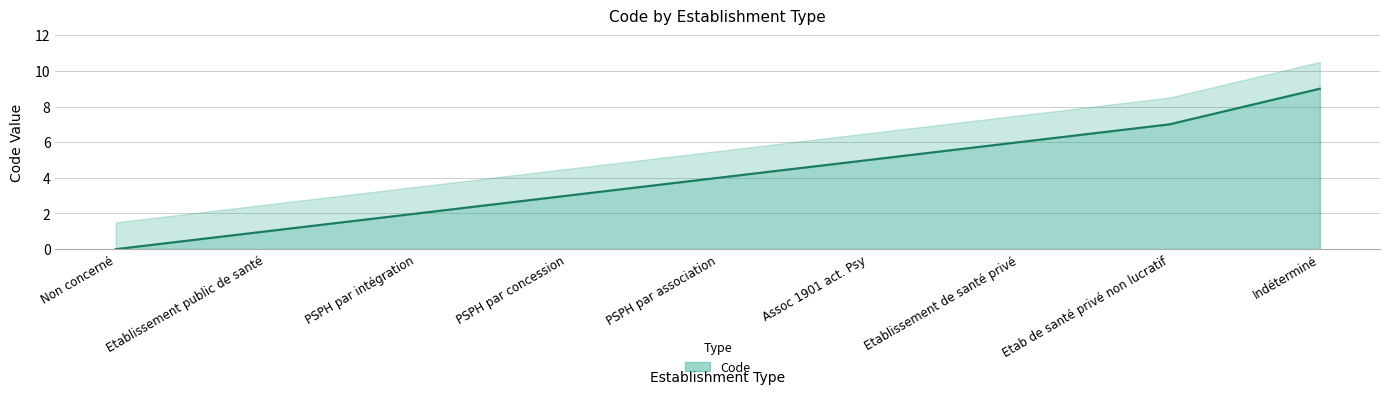

Rank the categories by value from lowest to highest.

Non concerné, Etablissement public de santé, PSPH par intégration, PSPH par concession, PSPH par association, Assoc 1901 act. Psy, Etablissement de santé privé, Etab de santé privé non lucratif, Indéterminé